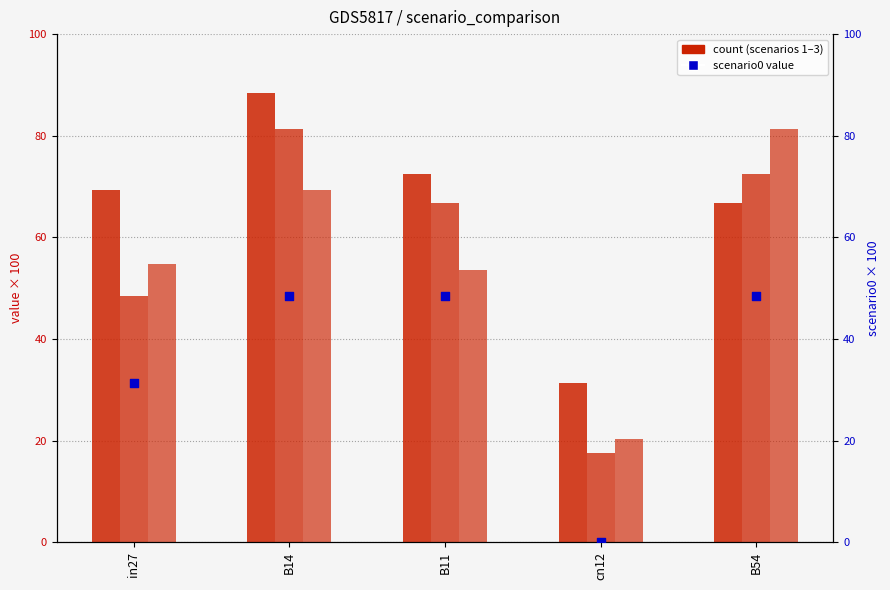

At which category is the sum across all series the highest?

B14